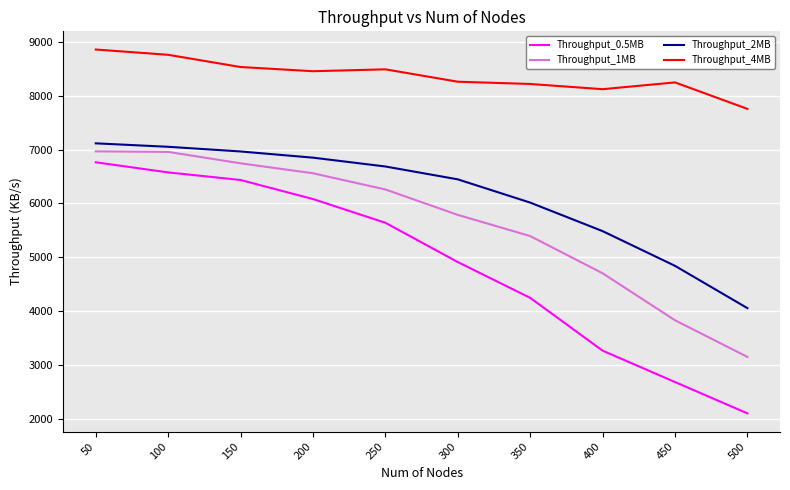

What is the difference between the Throughput_4MB values at 150 and 500?

778